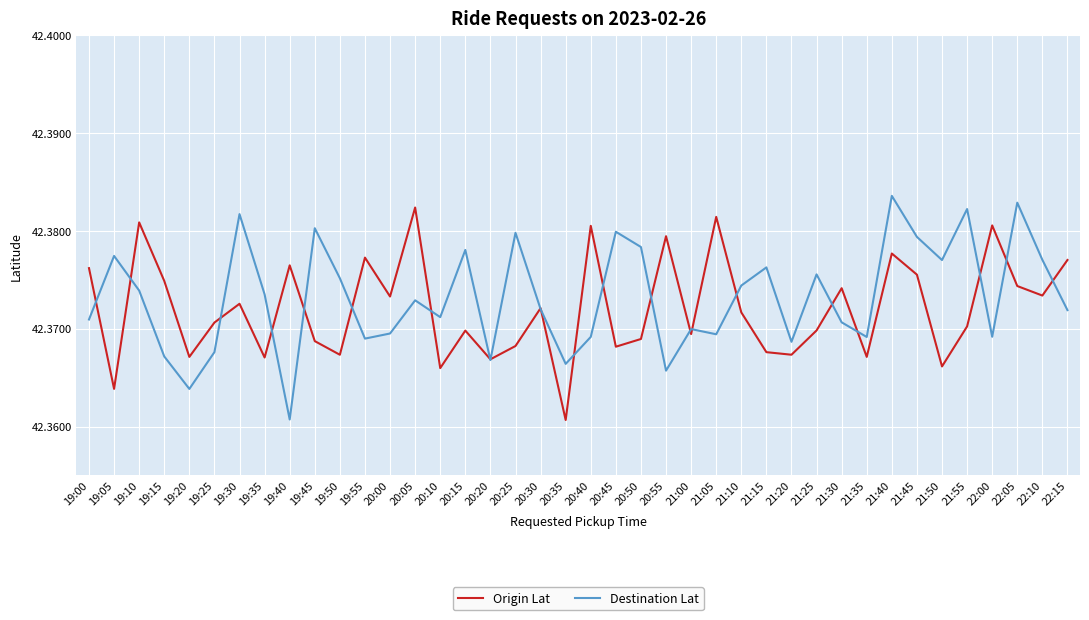

In Origin Lat, how many points are higher than both neighbors (excluding endpoints)?

13